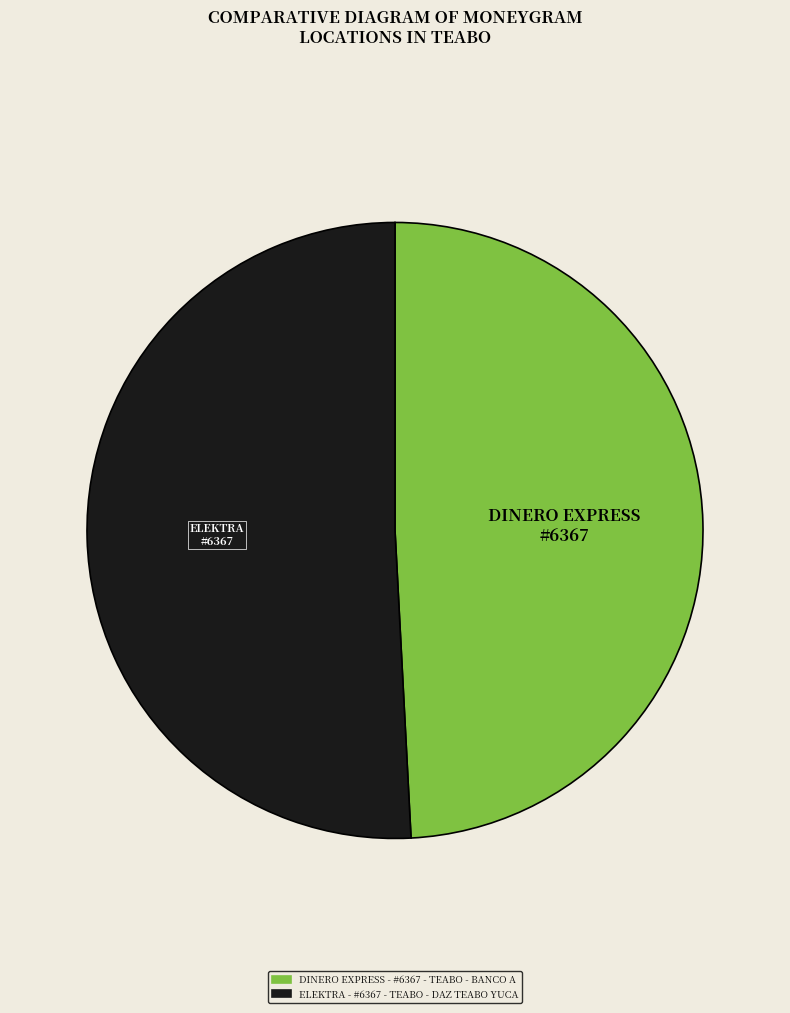

The DINERO EXPRESS - #6367 - TEABO - BANCO A slice represents 49% of the pie. True or false?

True